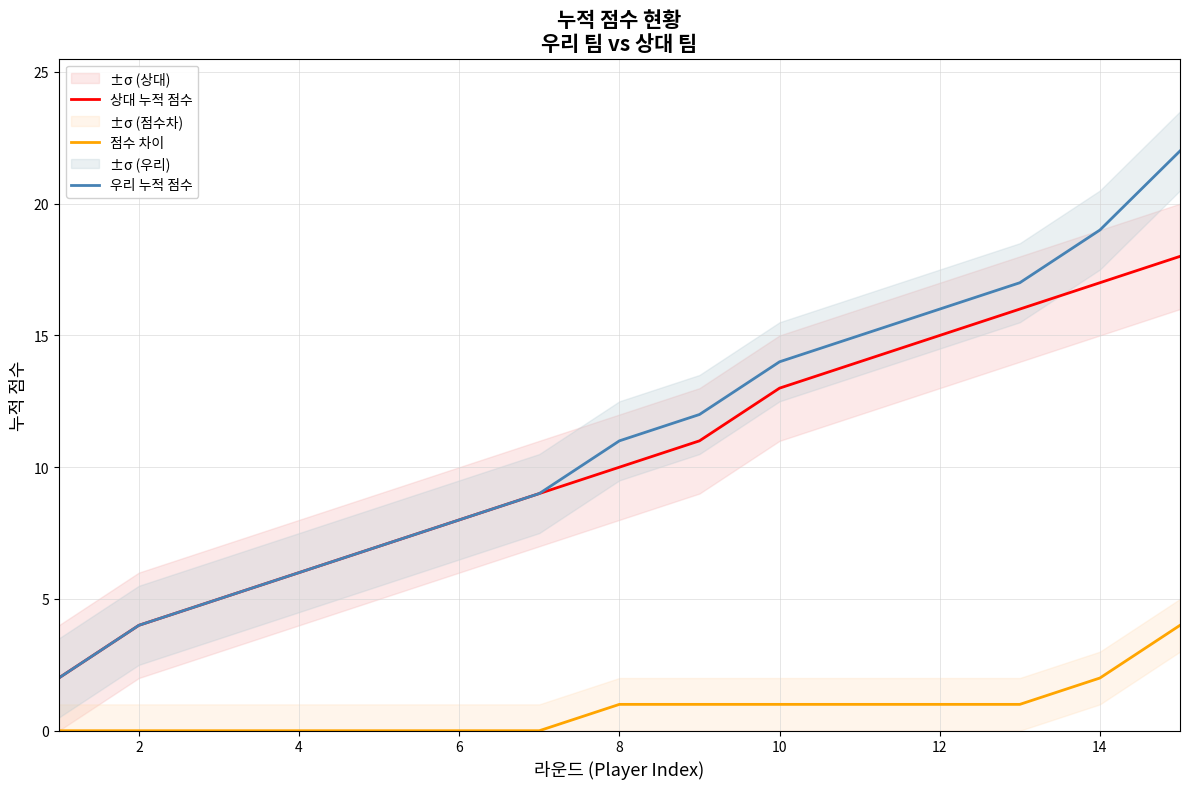

Does the chart display data point markers on the line(s)?

No